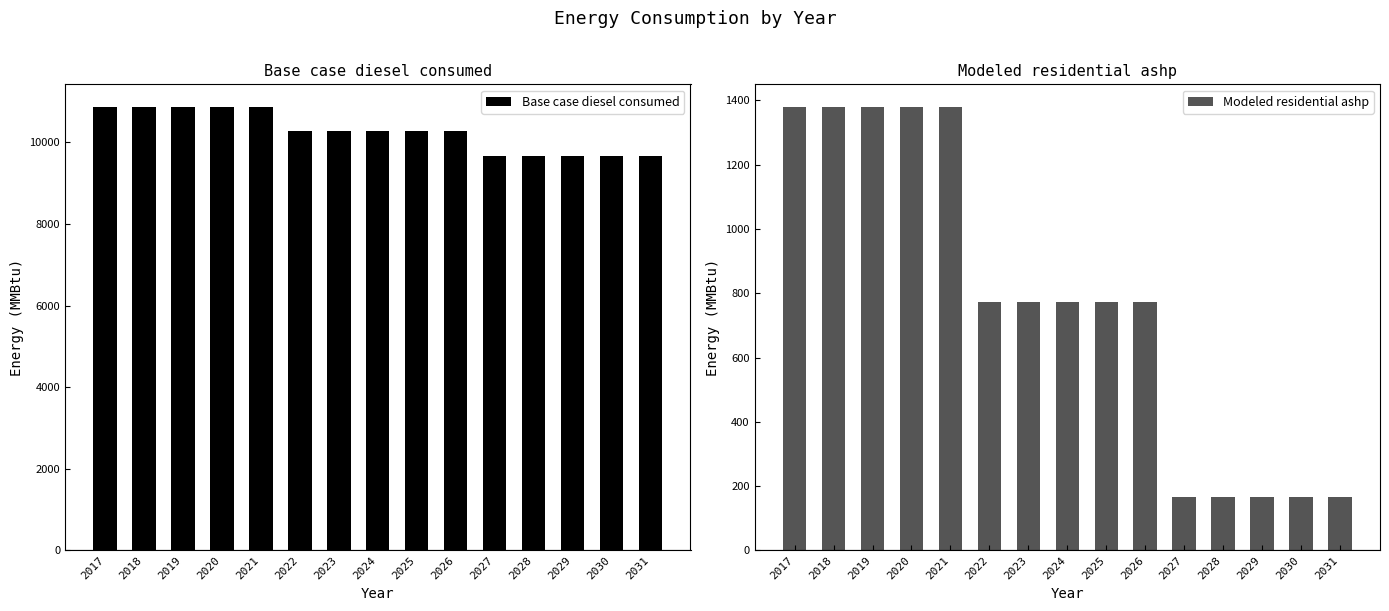

Which series has the largest total across all categories?

Base case diesel consumed